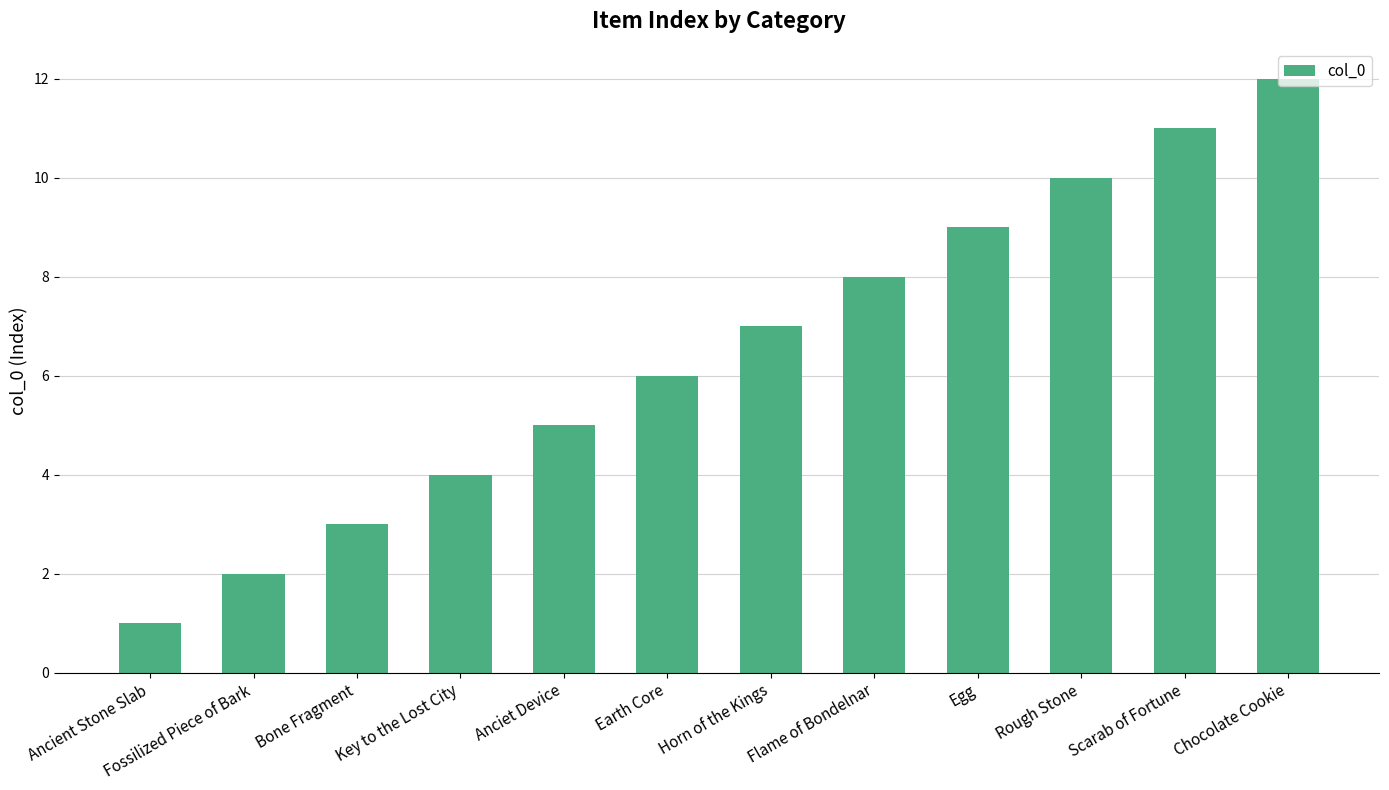

Reading left to right, list all the values displayed in this chart.

1	2	3	4	5	6	7	8	9	10	11	12